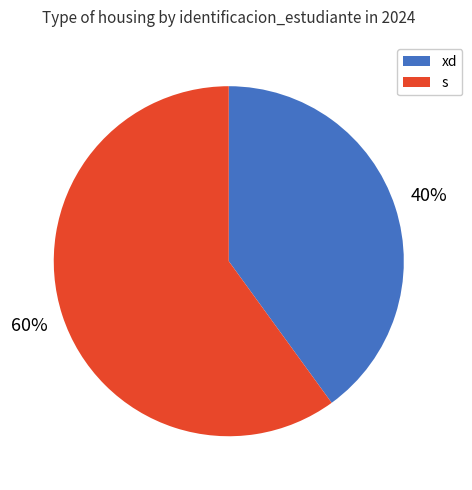

Combined, do s and xd account for over 50%?

Yes